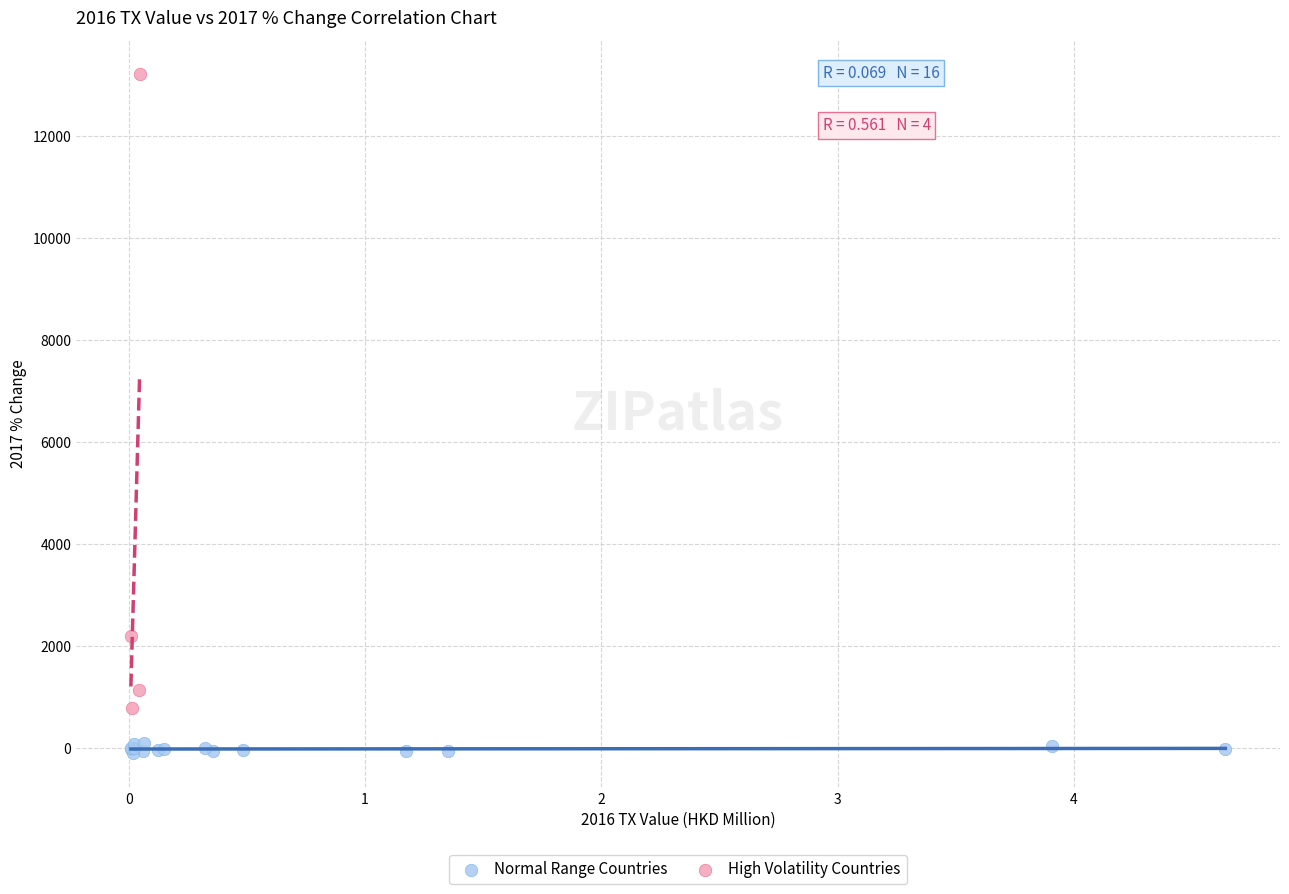

Which series reaches the maximum Y coordinate?

High Volatility Countries